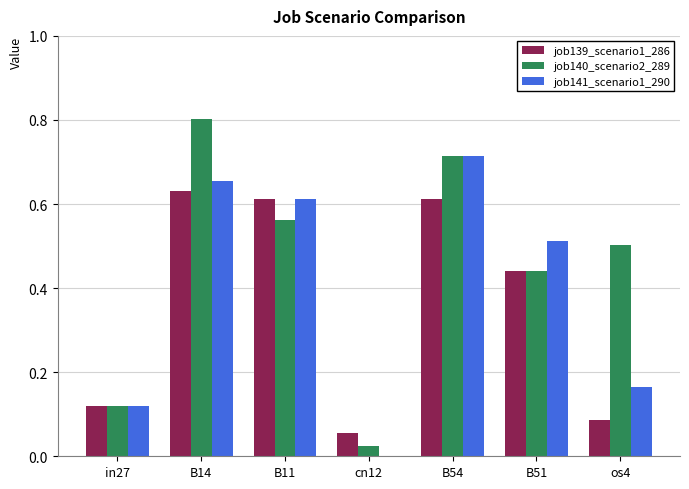

Which series has the largest total across all categories?

job140_scenario2_289